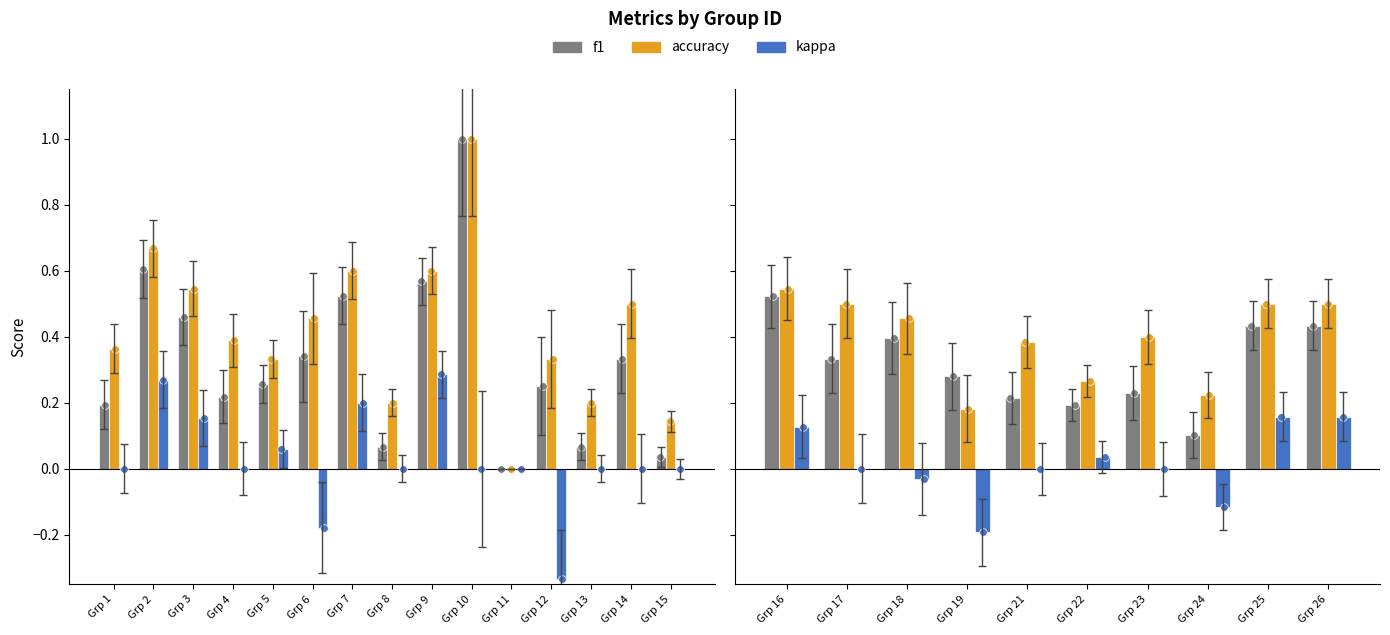

Which series has the widest spread of Y values?

f1